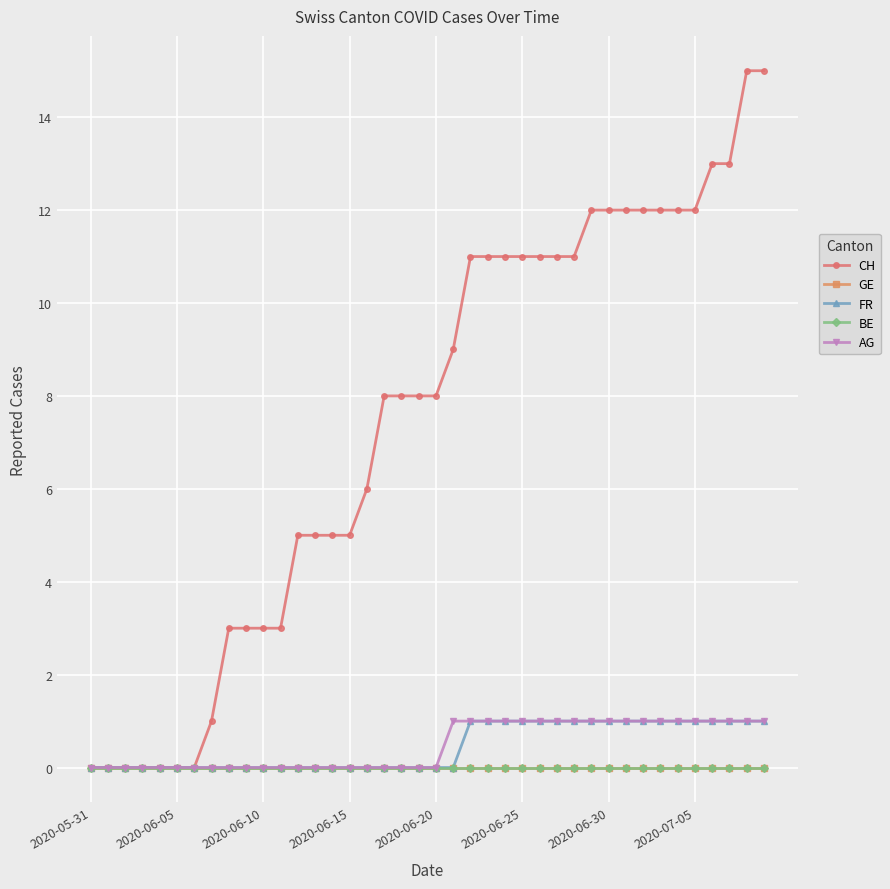

True or false: BE and FR cross at least once.

False